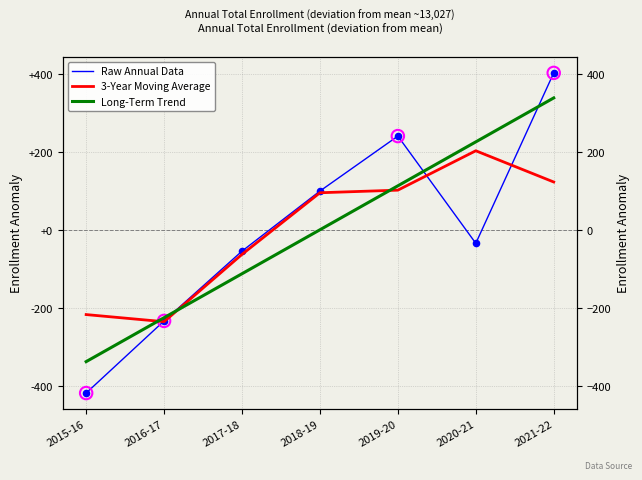

What is the total value across all series at 2018-19?

194.2